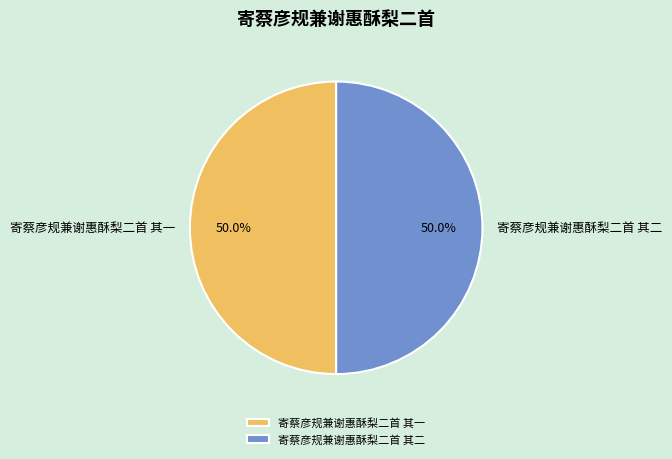

Do 寄蔡彦规兼谢惠酥梨二首 其一 and 寄蔡彦规兼谢惠酥梨二首 其二 together represent more than half of the pie?

Yes